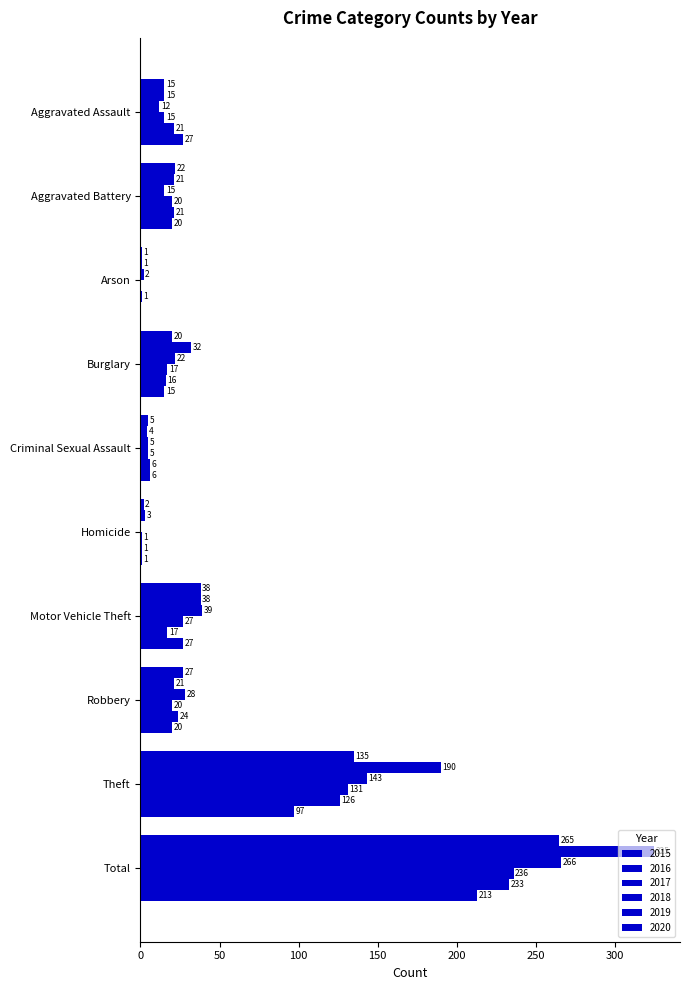

What is the difference between the maximum and second lowest values in the 2017 series?

264